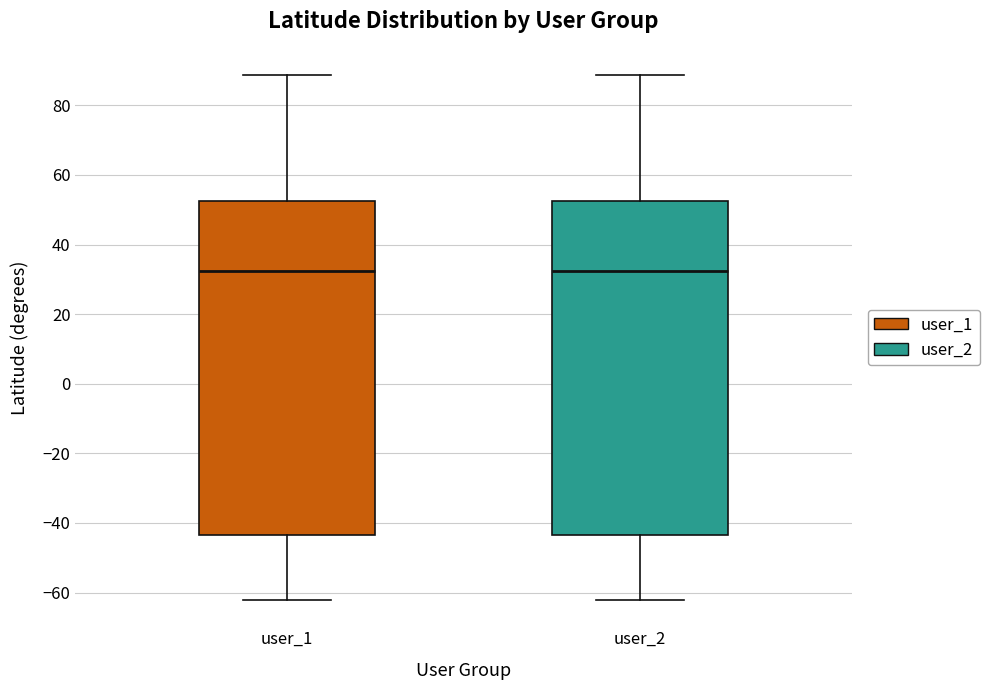

Reading left to right, transcribe this box plot: for each box, give where its median line is, the range the box spans, and where its two whiskers end, as read against the y-axis. The values are not printed on the chart, so give them approximately, as read against the axis.

user_1: median 32, box -44 to 52, whiskers -62 to 88
user_2: median 32, box -44 to 52, whiskers -62 to 88